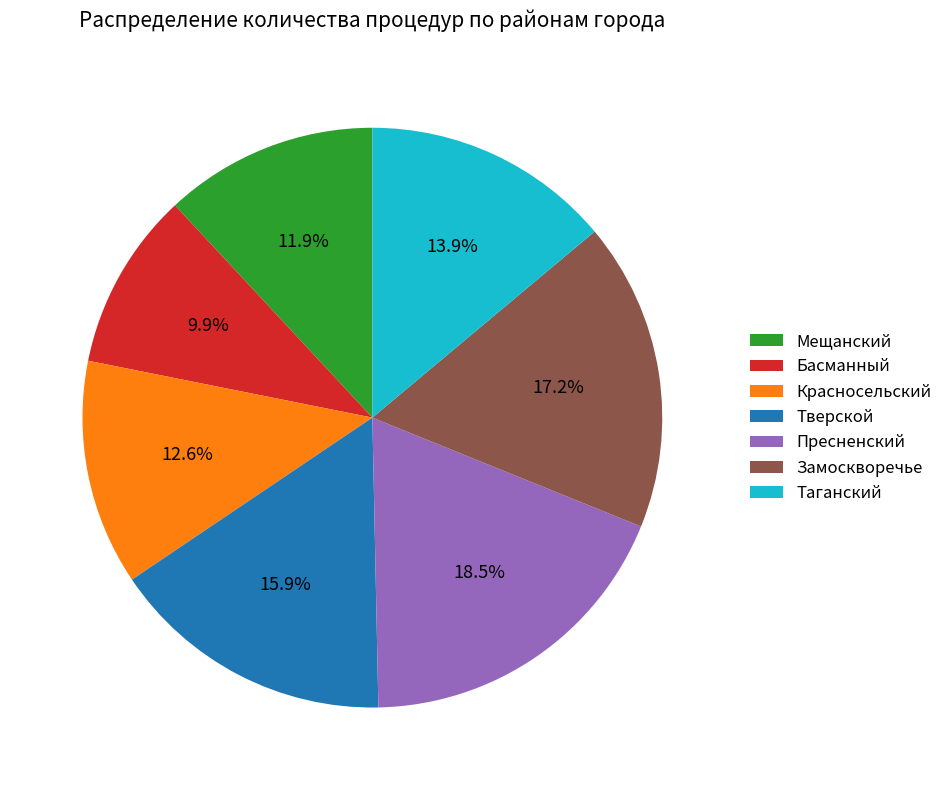

How much of the chart is everything except Пресненский?

81.5%